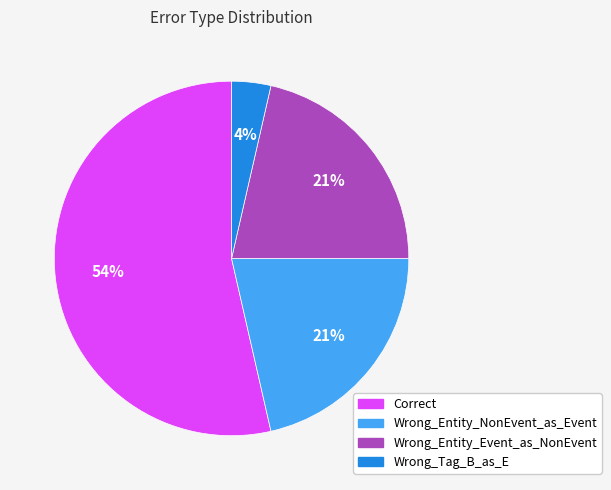

Between Wrong_Tag_B_as_E and Wrong_Entity_NonEvent_as_Event, which is larger?

Wrong_Entity_NonEvent_as_Event